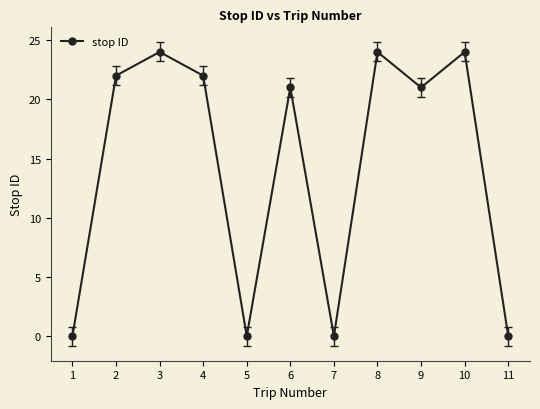

How many points are lower than both their immediate neighbors (excluding endpoints)?

3